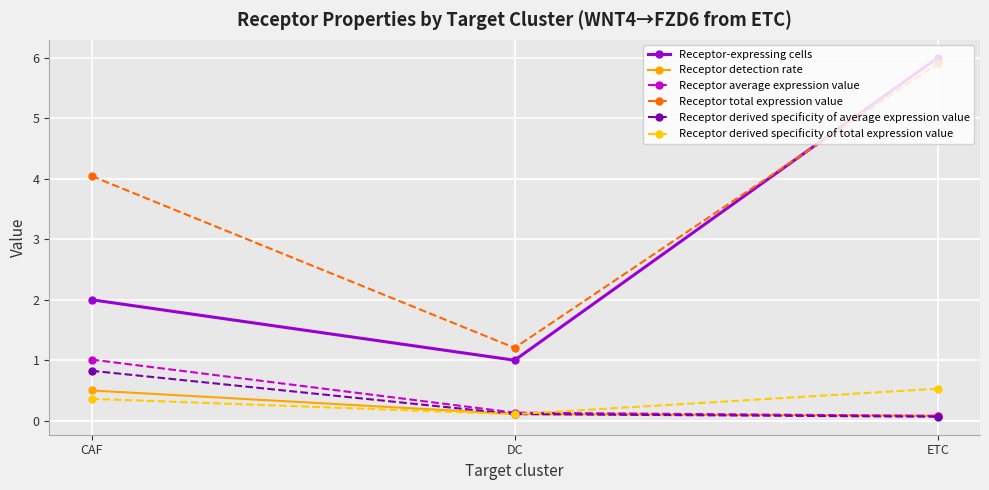

What is the sum of all Receptor-expressing cells values?

9.0